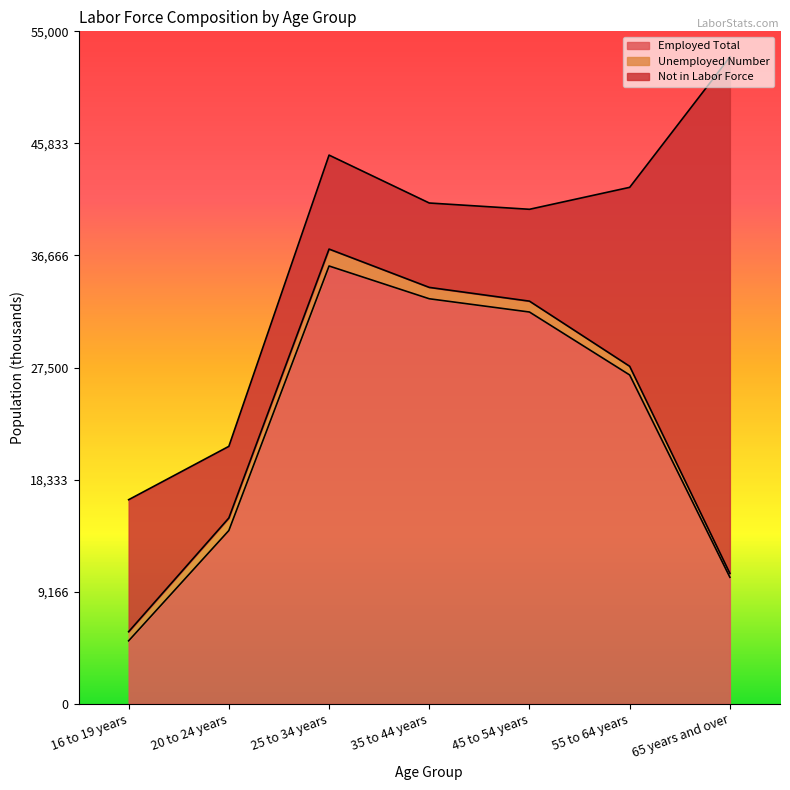

Read the Civilian Labor Force Total value at 20 to 24 years, to the nearest 10.

15200